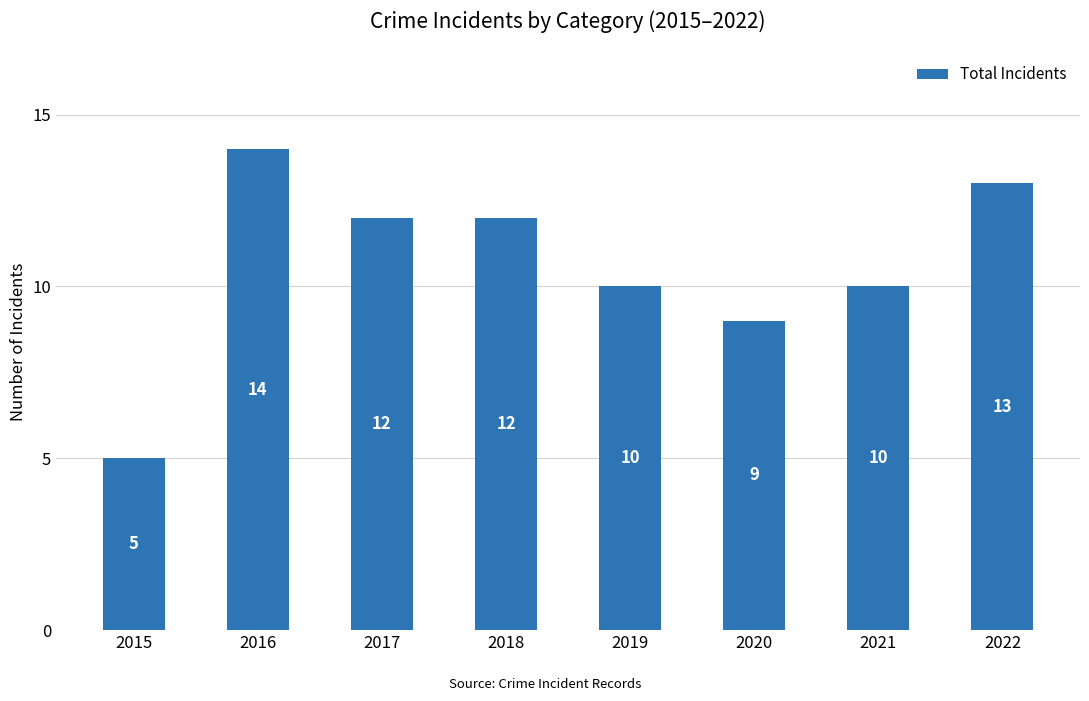

Reading right to left, transcribe all the data shown in this chart.

2022=13	2021=10	2020=9	2019=10	2018=12	2017=12	2016=14	2015=5